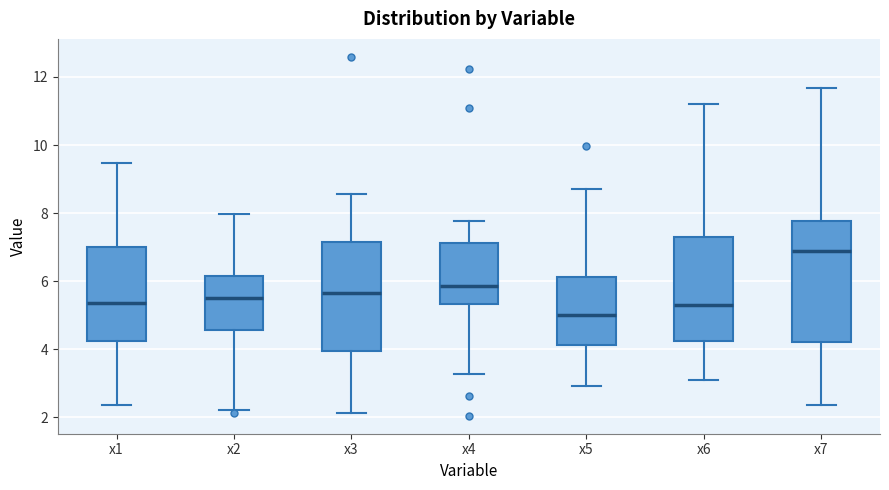

Where is the upper edge of the box for x4 on the y-axis? The values are not printed on the chart, so give them approximately, as read against the axis.

7.2